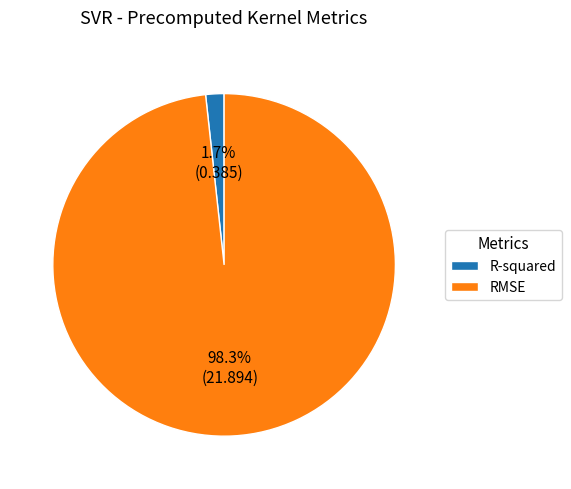

To the nearest percent, what is the average slice percentage?

50%